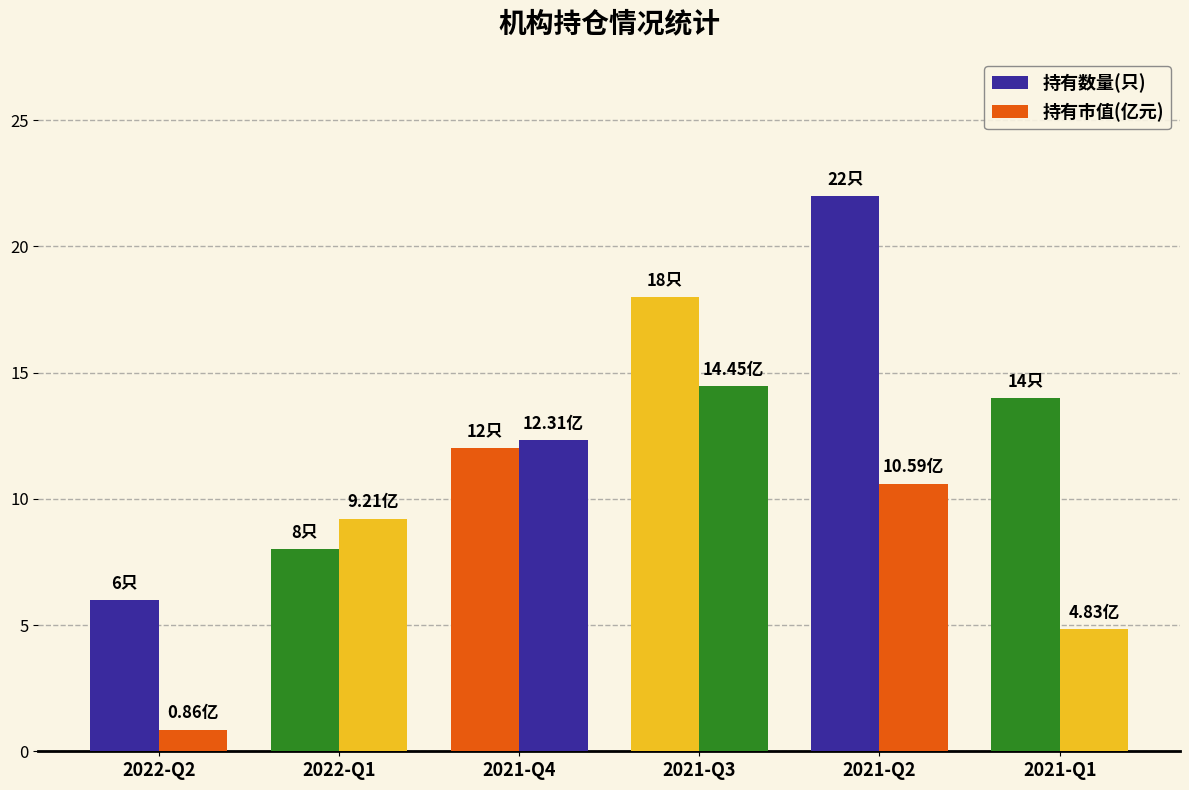

Where is 持有数量(只) nearest to the value 14?

2021-Q1